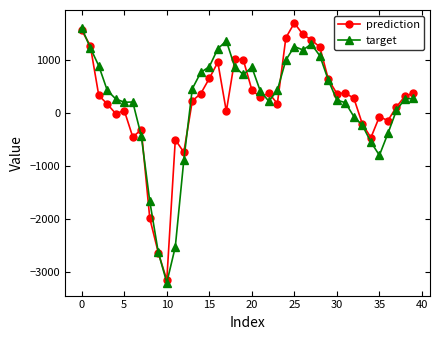

True or false: target has more than 2 interior local peaks.

True